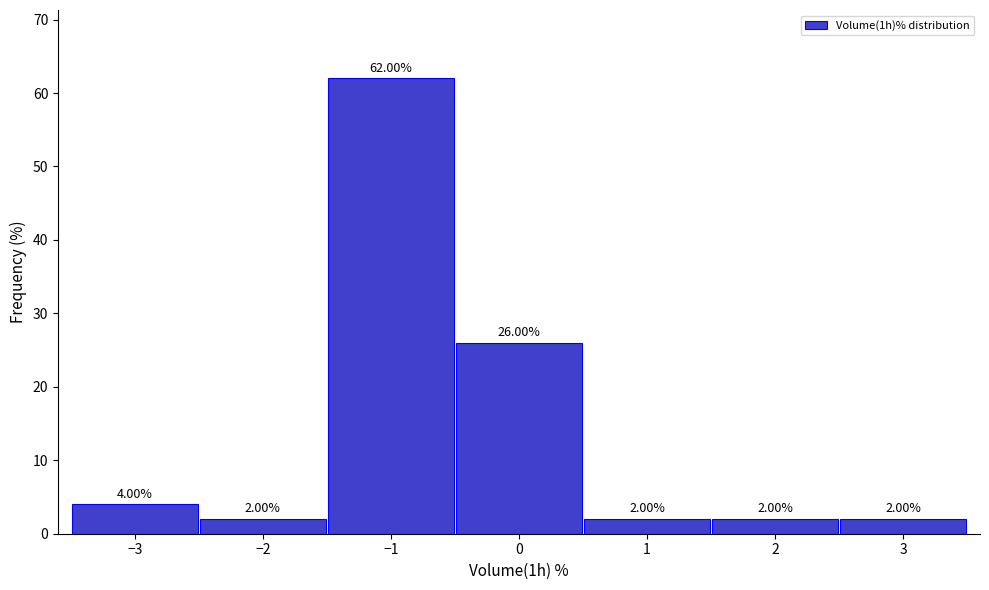

Over which range of the x-axis is the bar tallest?

-1.5 to -0.5